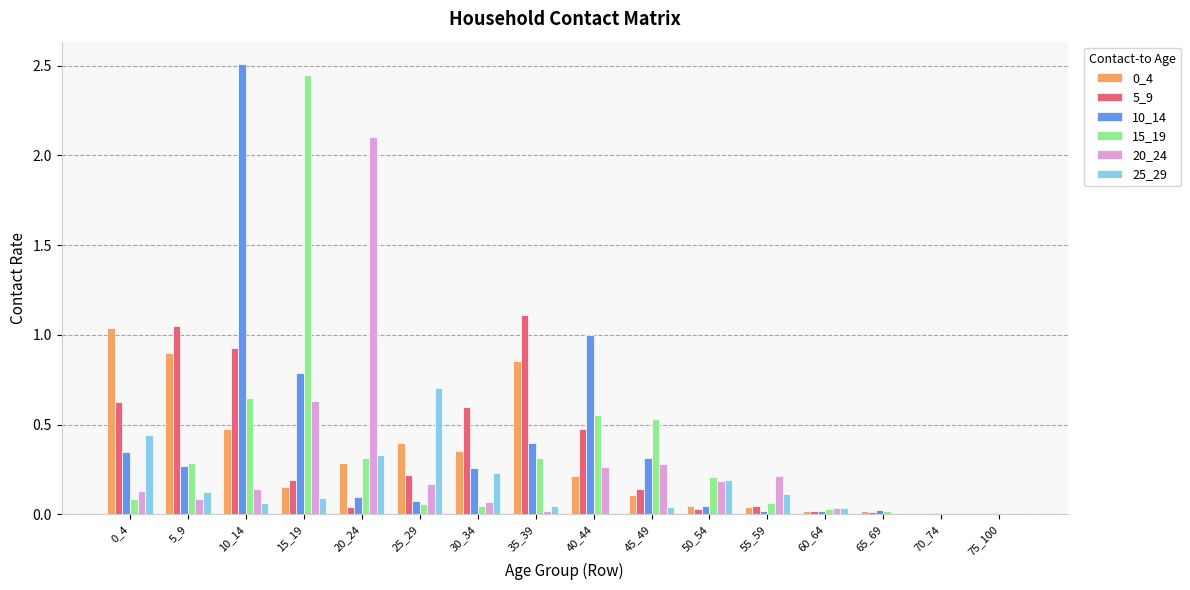

How many data points does each series have?

16